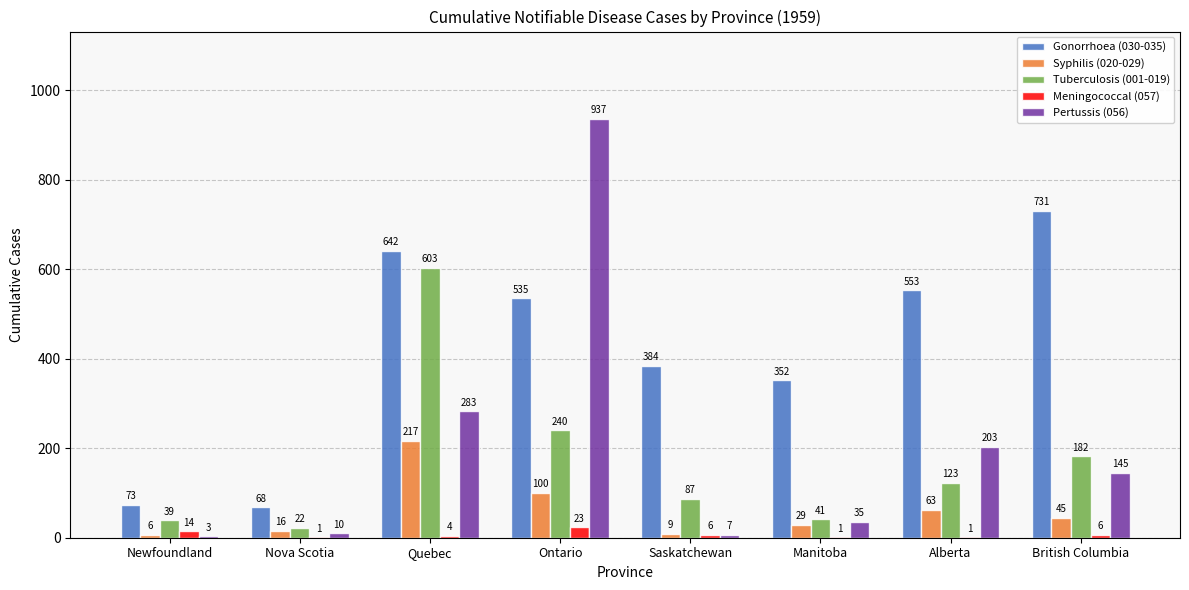

Reading left to right, what are all the values shown in this chart?

Gonorrhoea (030-035): 73	68	642	535	384	352	553	731
Syphilis (020-029): 6	16	217	100	9	29	63	45
Tuberculosis (001-019): 39	22	603	240	87	41	123	182
Meningococcal (057): 14	1	4	23	6	1	1	6
Pertussis (056): 3	10	283	937	7	35	203	145